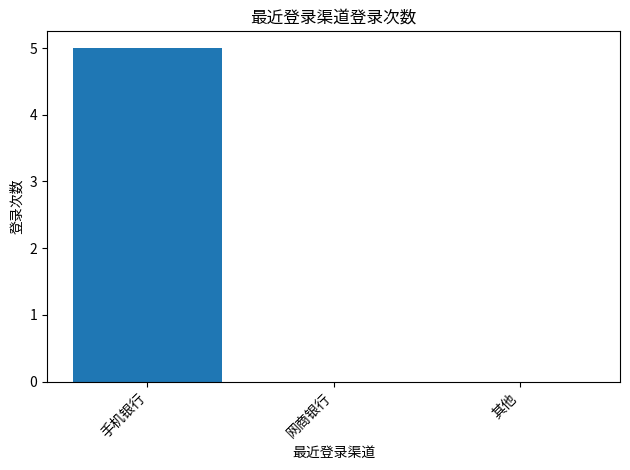

What is the difference between the values at 网商银行 and 手机银行?

5